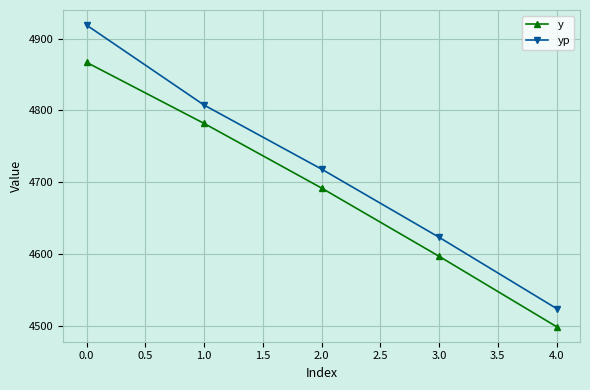

At which category does the chart reach its peak across all series?

0.0